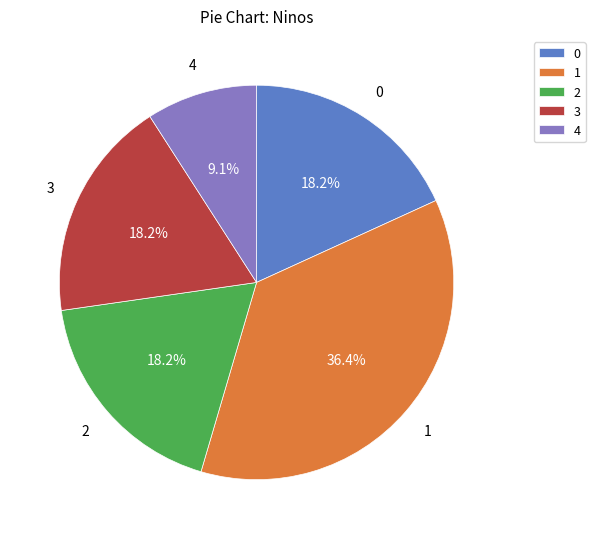

Which slice is the largest?

1